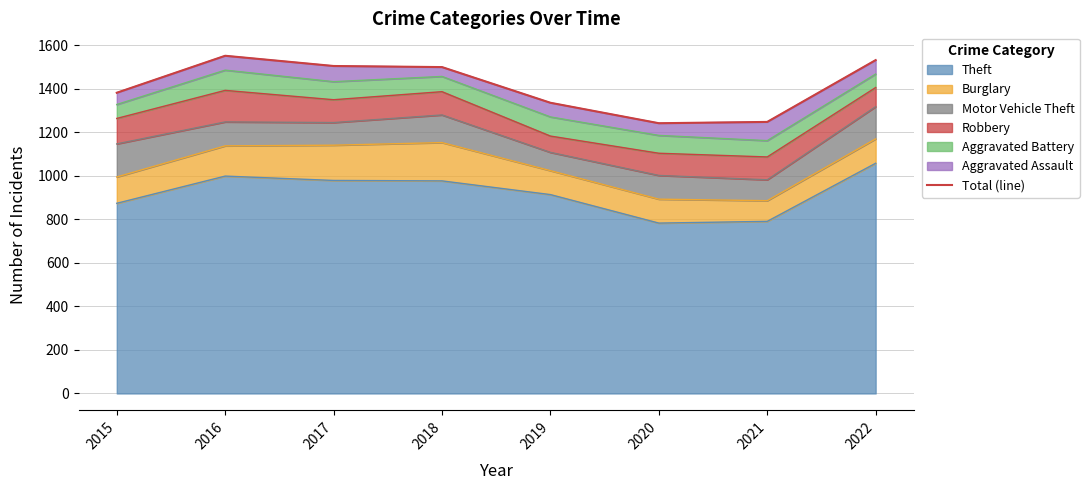

How many points are higher than both their immediate neighbors (excluding endpoints)?

1